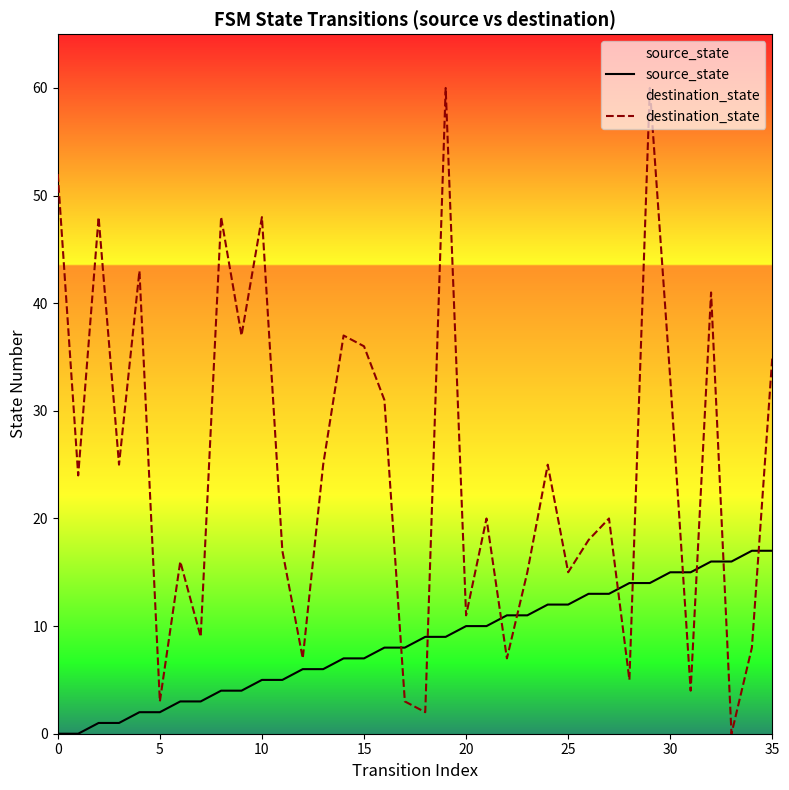

How many series are shown in this chart?

2